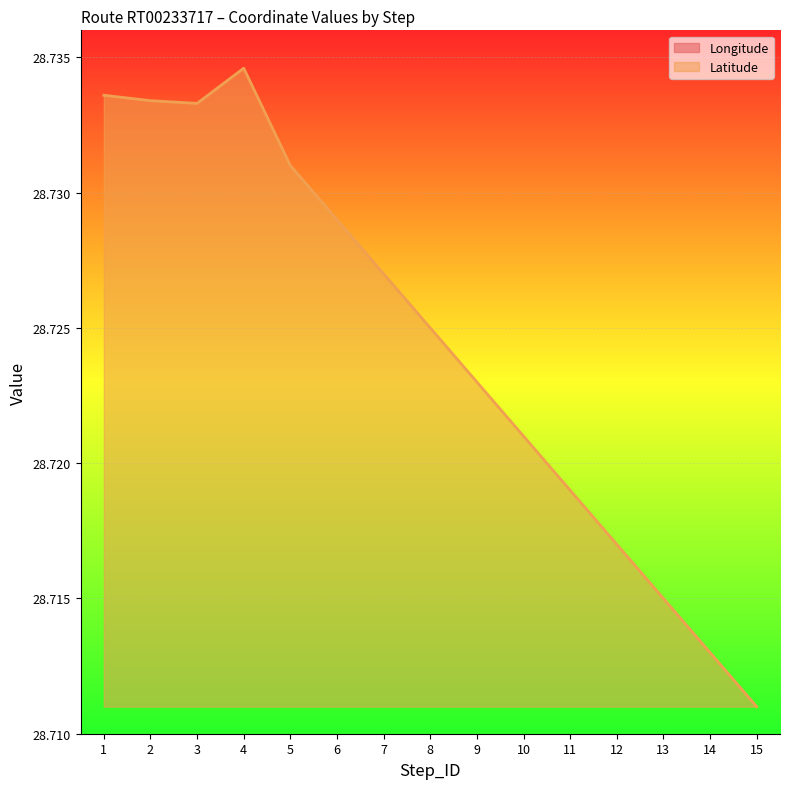

What is the sum of all Latitude values?

430.9